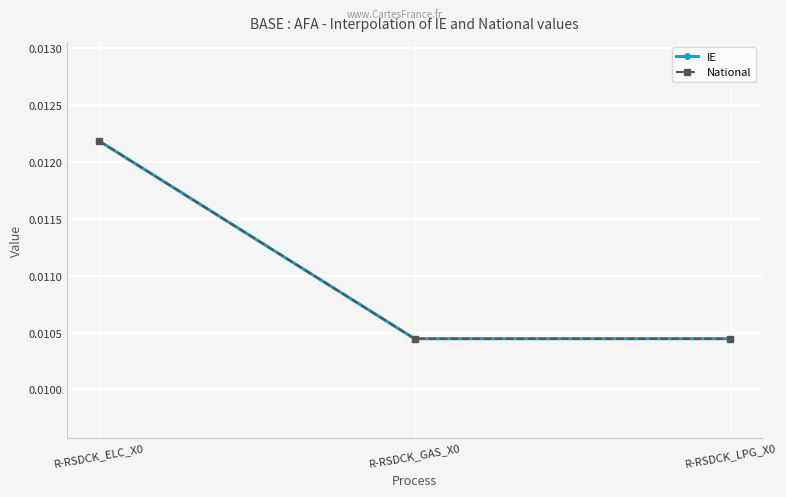

Does the chart display data point markers on the line(s)?

Yes